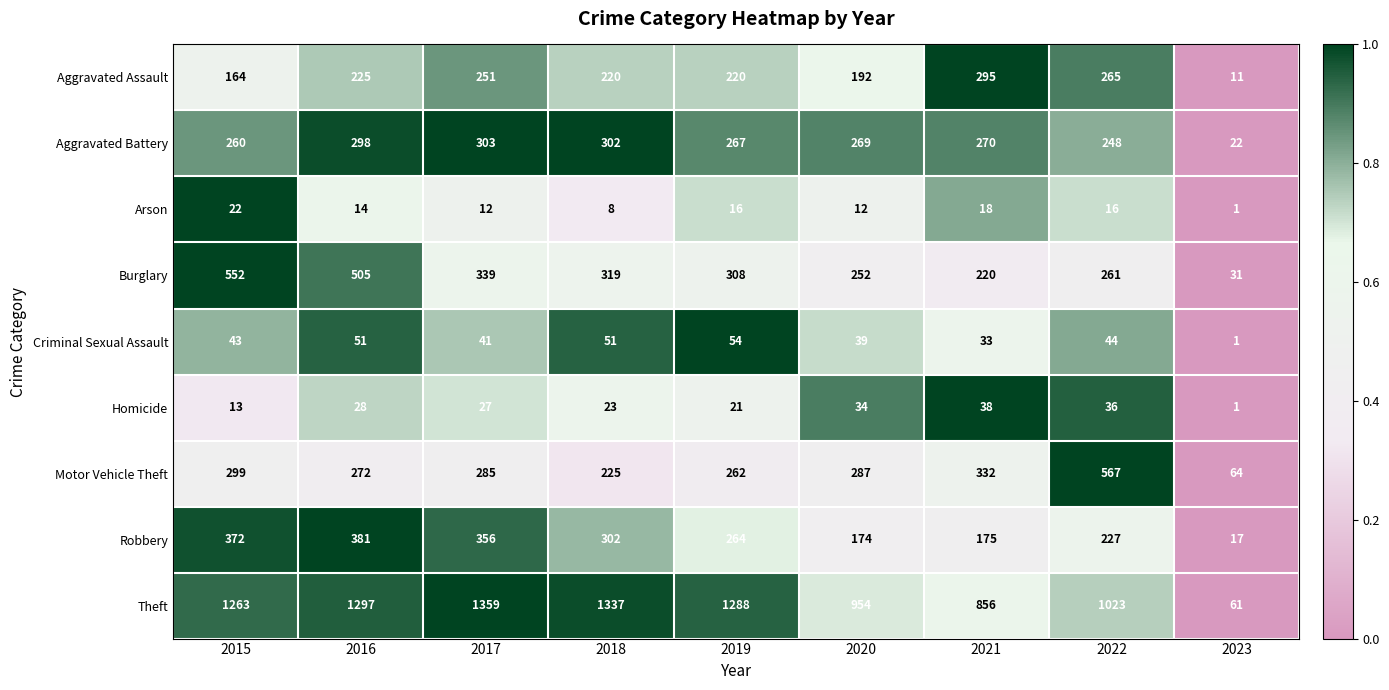

What is the average value of the Arson series?

13